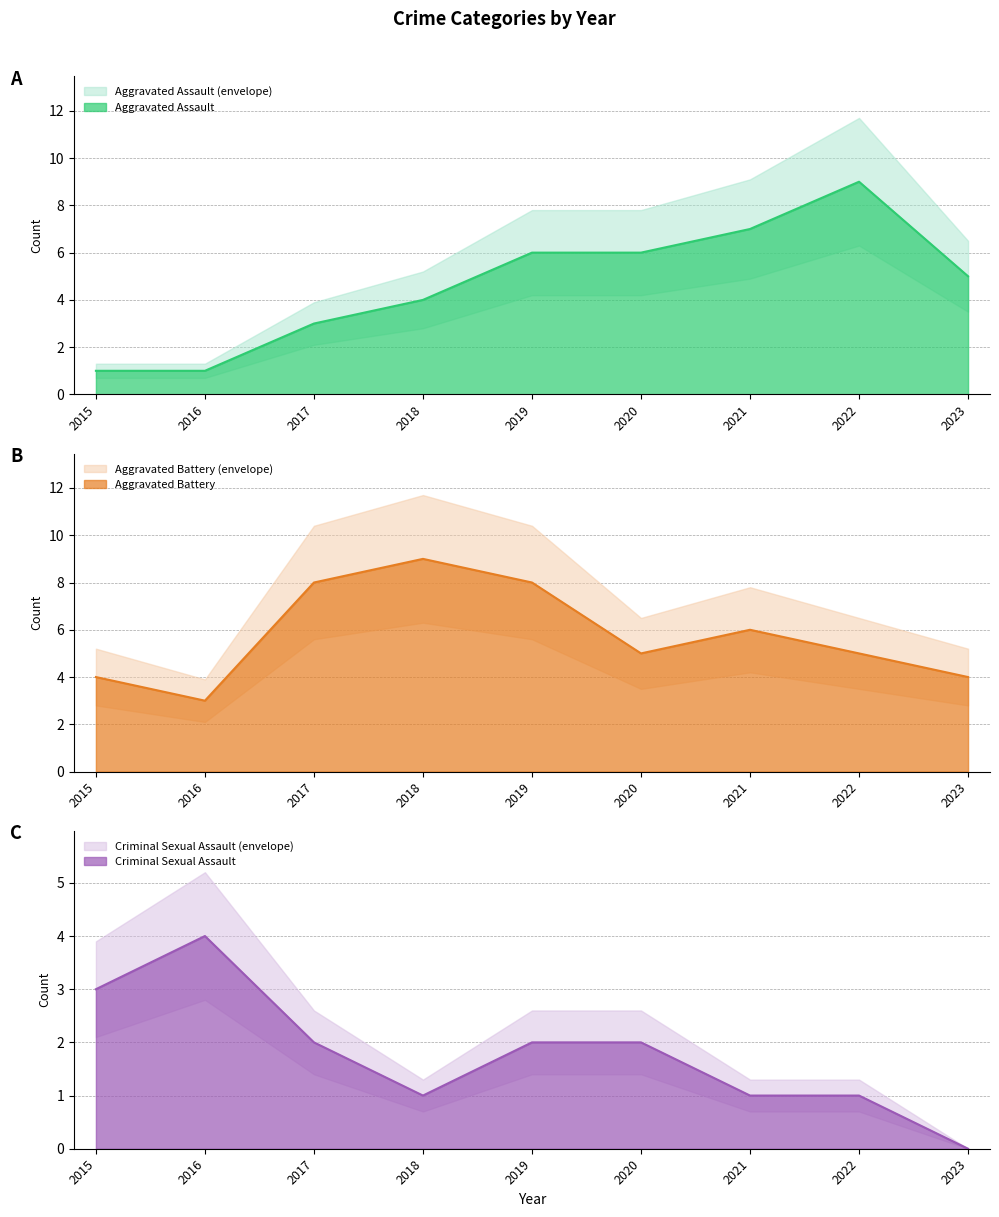

What is the total value across all series at 2016?

8